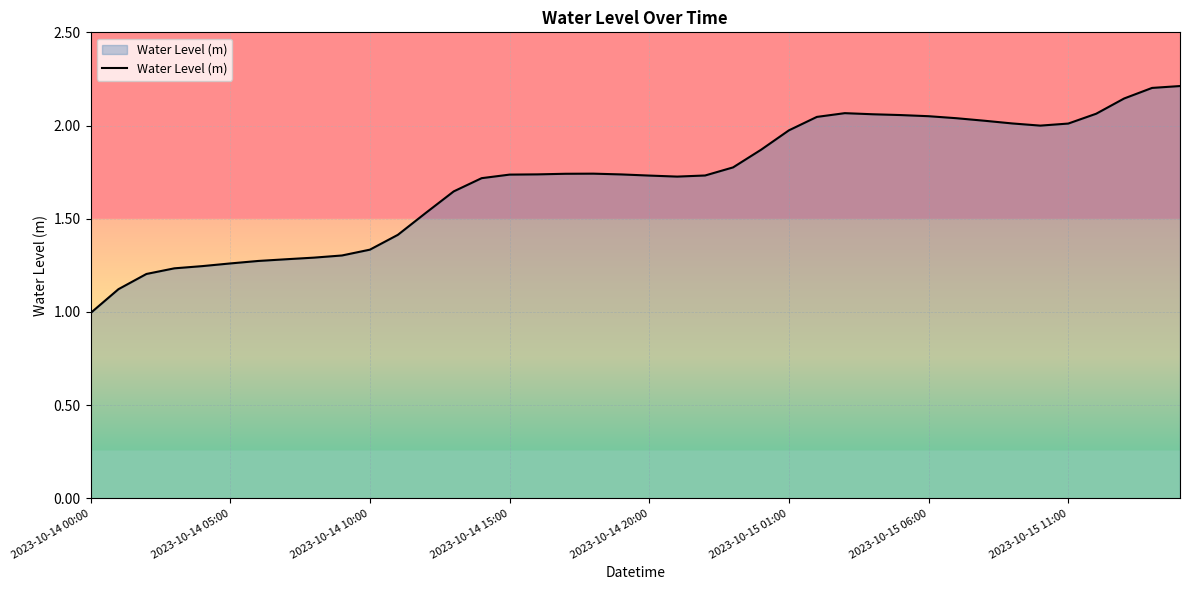

Count the number of categories in the chart.

40